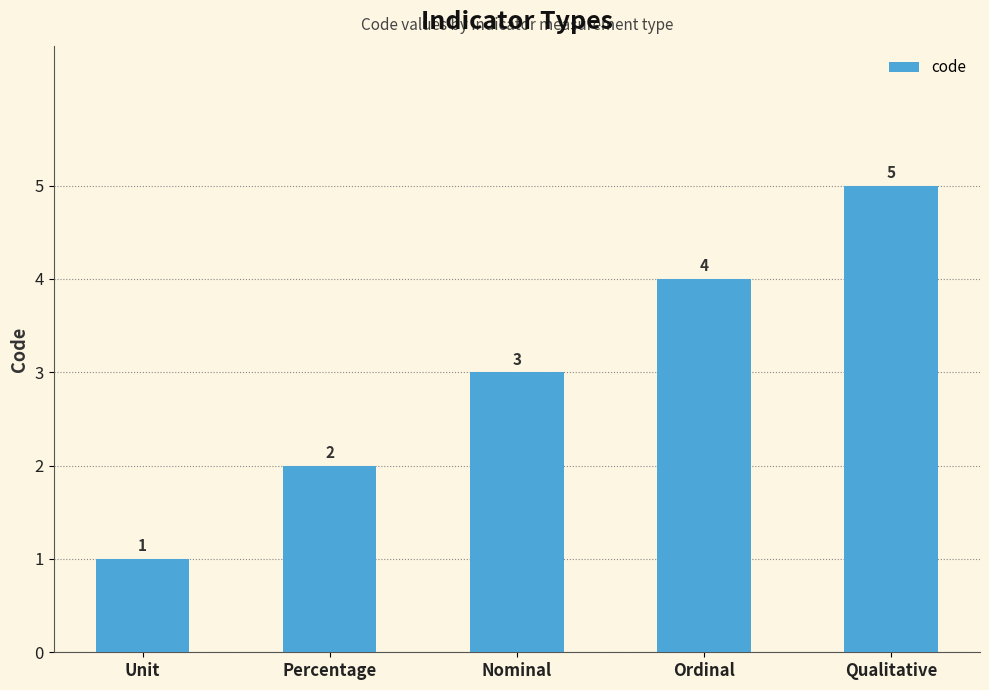

What is the difference between the maximum and minimum values?

4